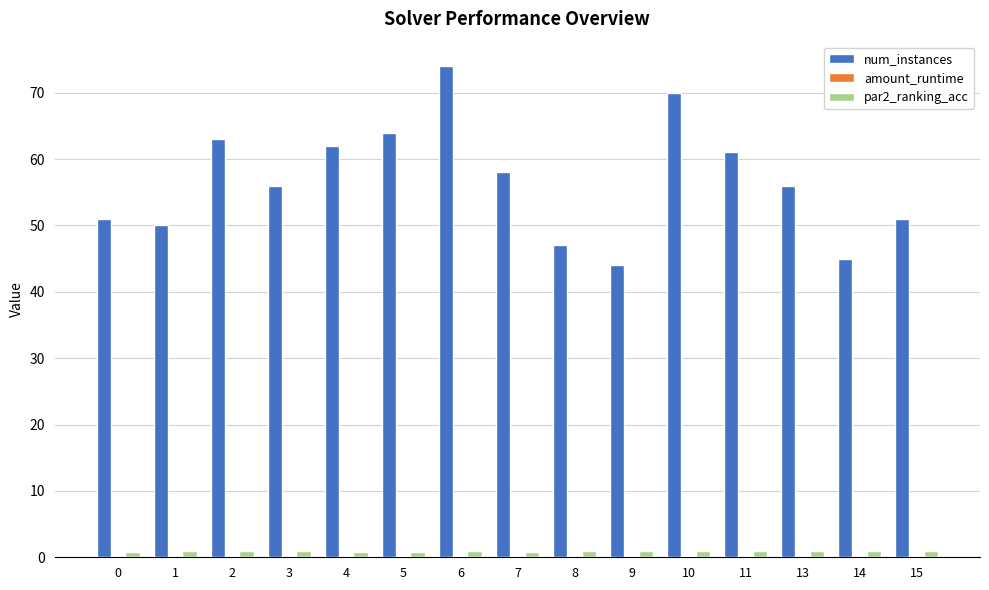

Which series has the largest total across all categories?

num_instances